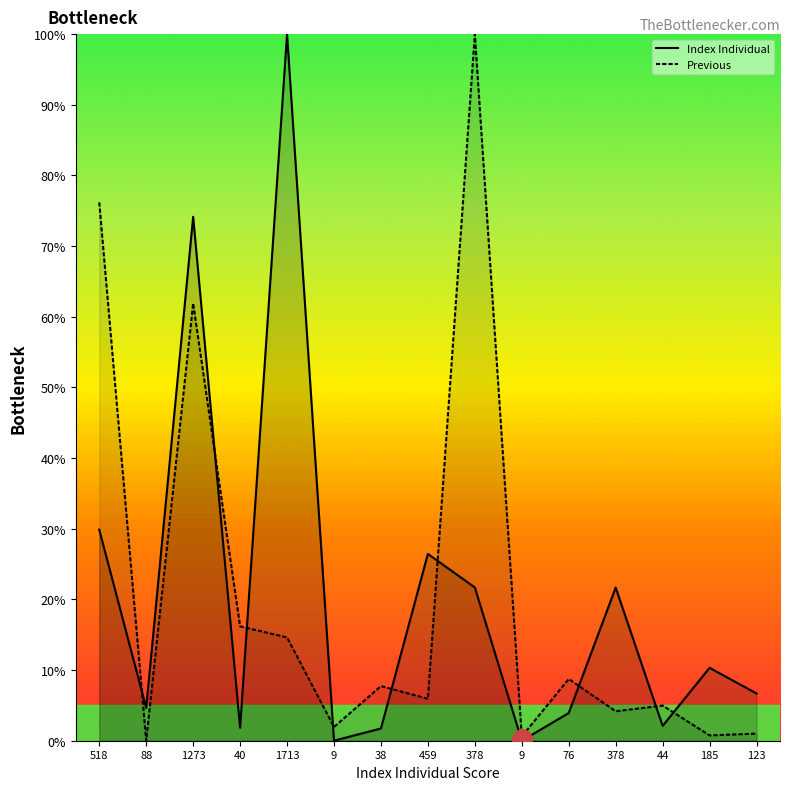

What is the spread (max minus min) of values at 378?

78.3